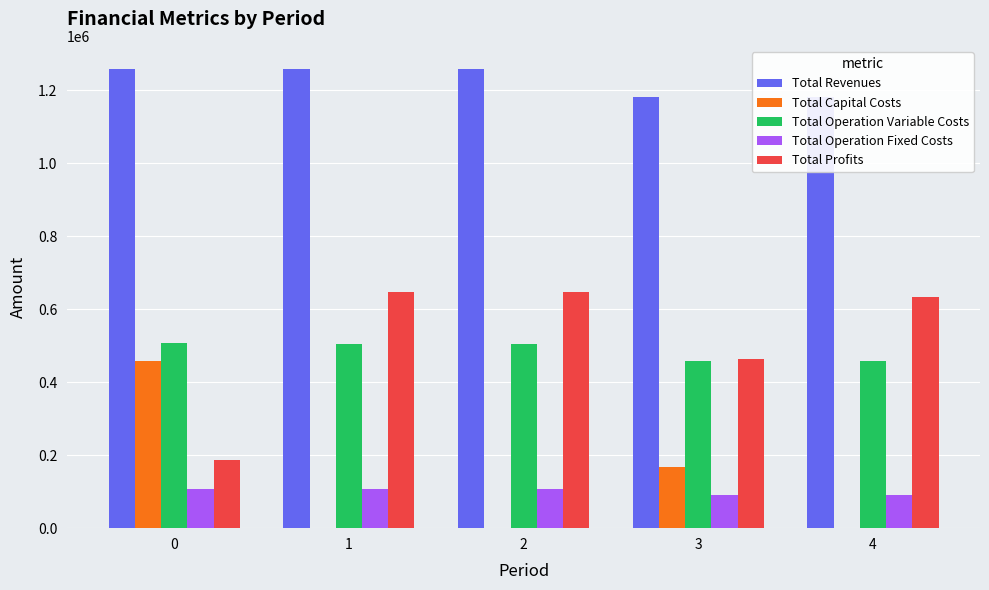

List the series in order of their peak value, highest first.

Total Revenues, Total Profits, Total Operation Variable Costs, Total Capital Costs, Total Operation Fixed Costs